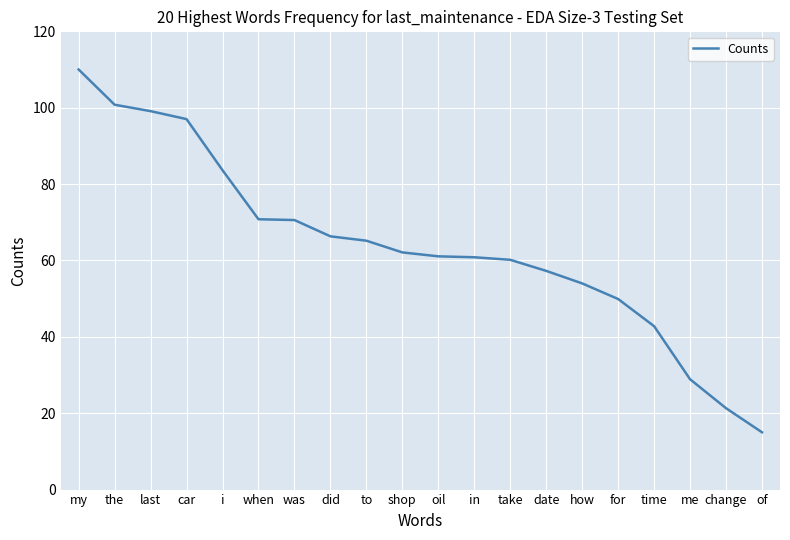

What is the difference between the maximum and minimum values?

95.0